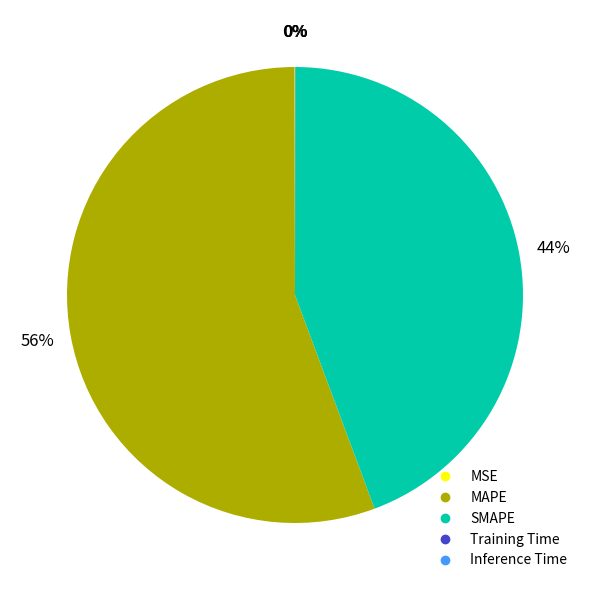

Is it true that SMAPE is 37% of the pie?

False